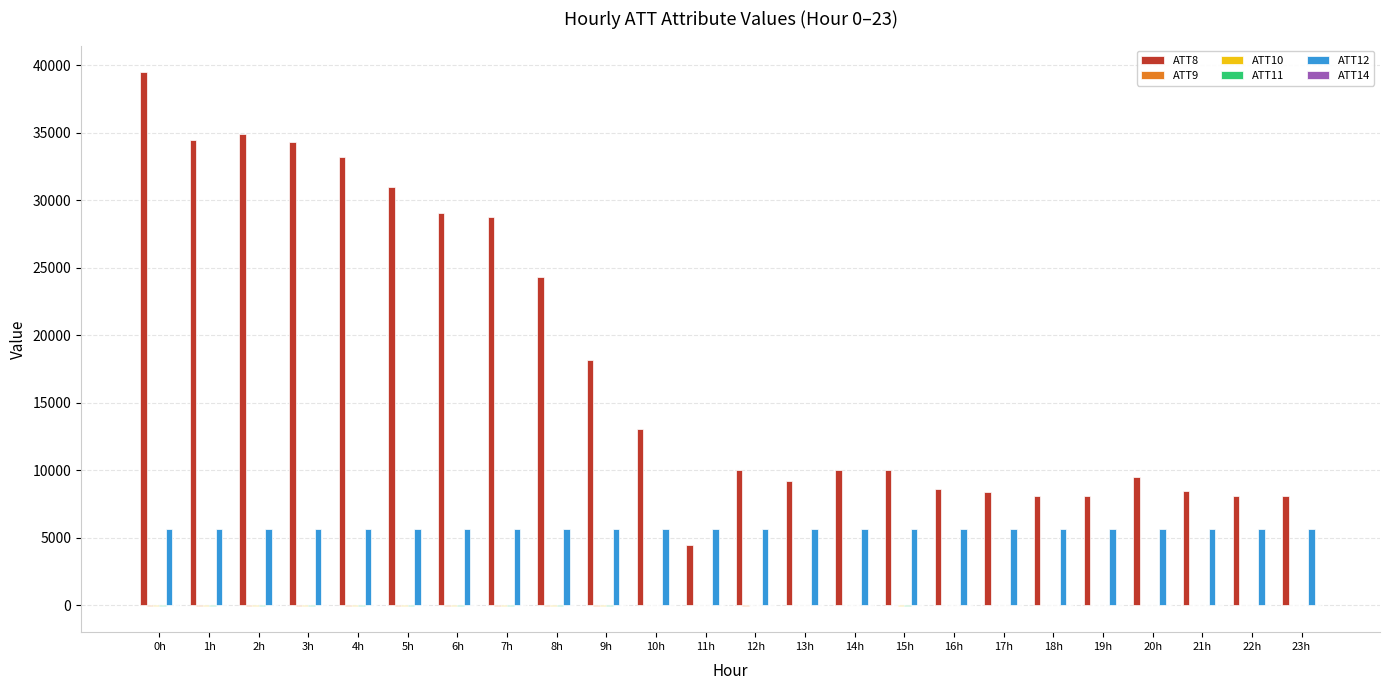

What is the greatest value displayed?

39500.0